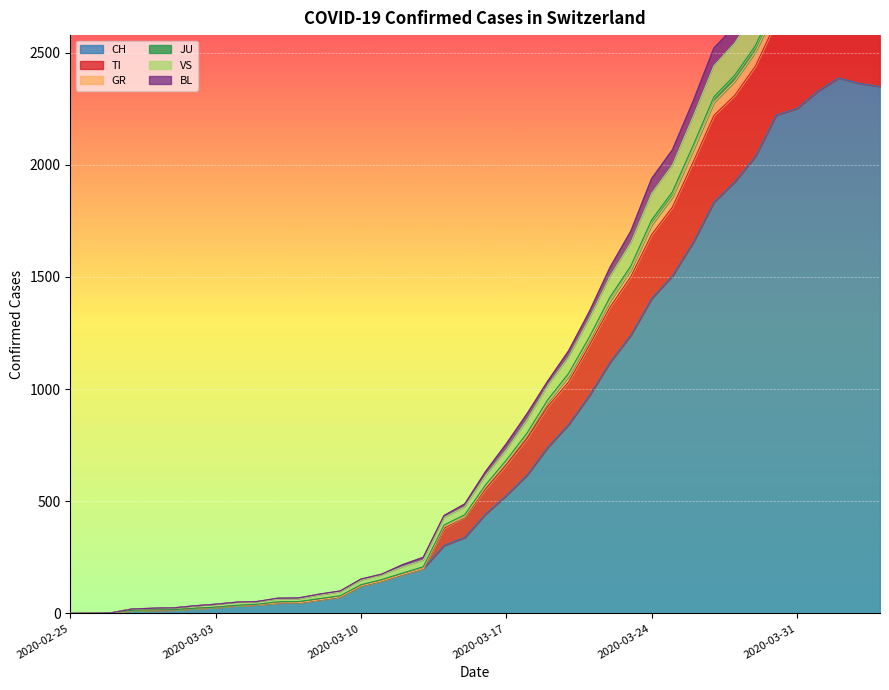

Count the number of data series in this chart.

6